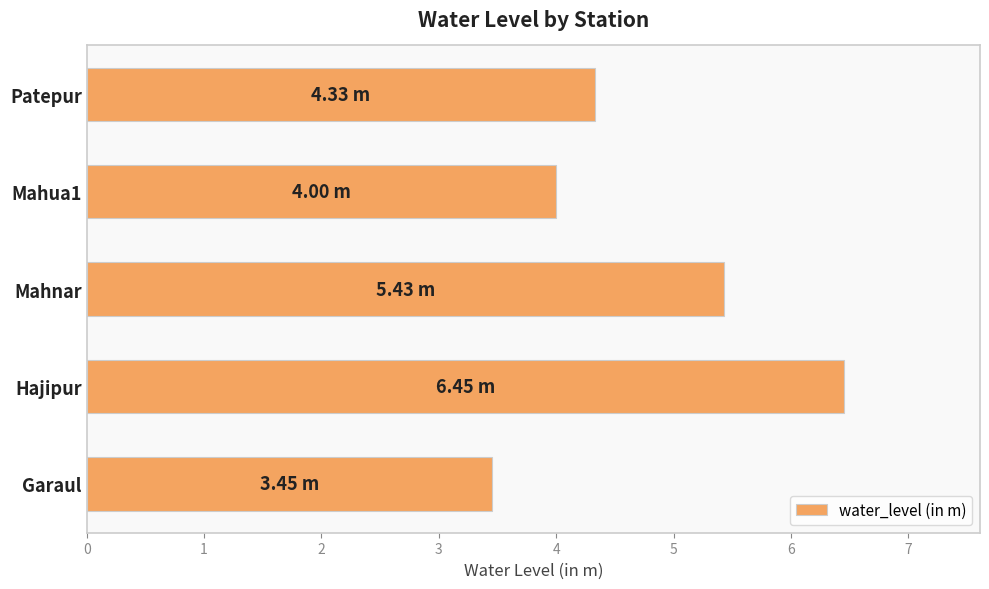

Where is the data nearest to the value 4?

Mahua1